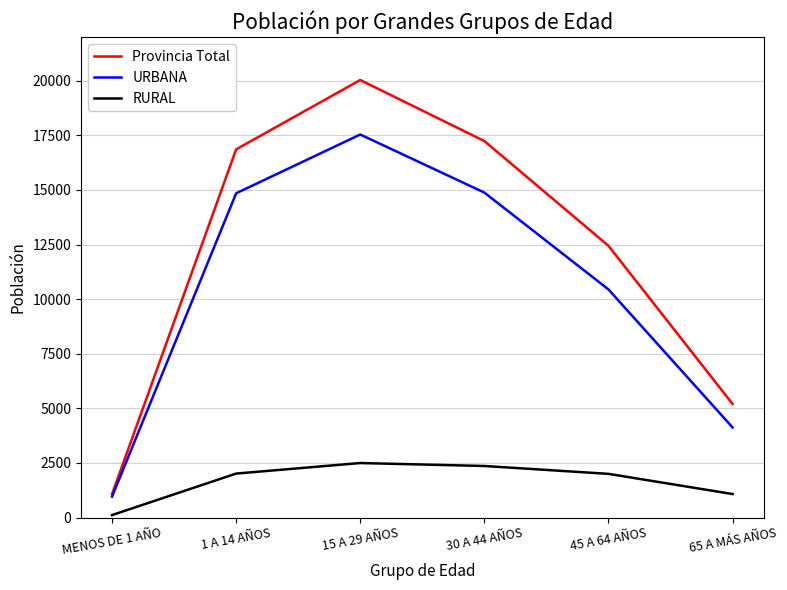

At which category is the sum across all series the highest?

15 A 29 AÑOS